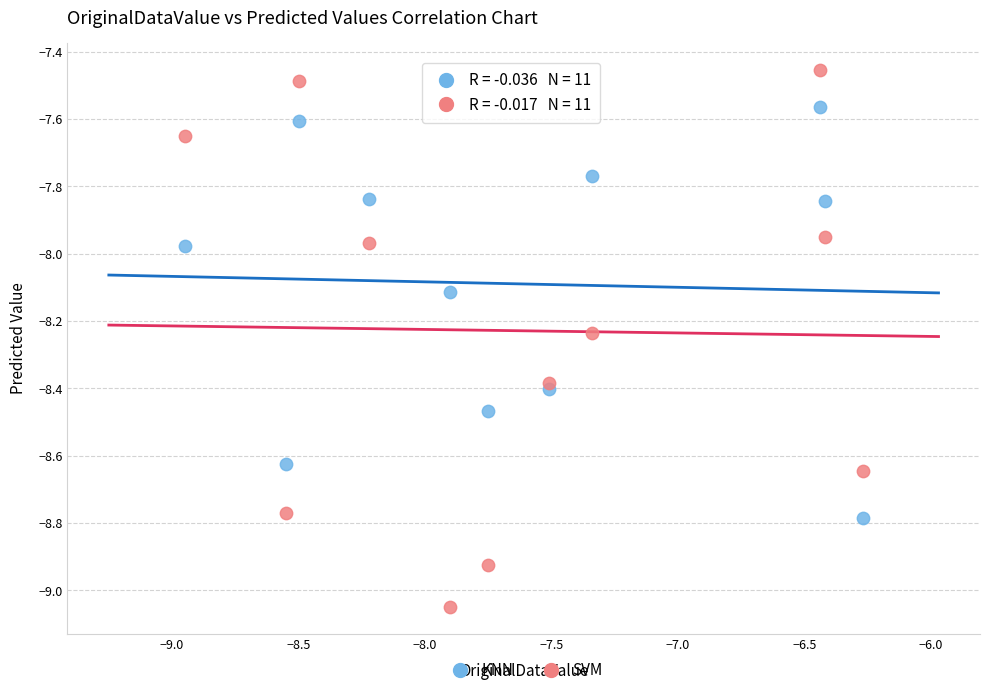

Across all data points, what is the range of X values (max minus min)?

2.7